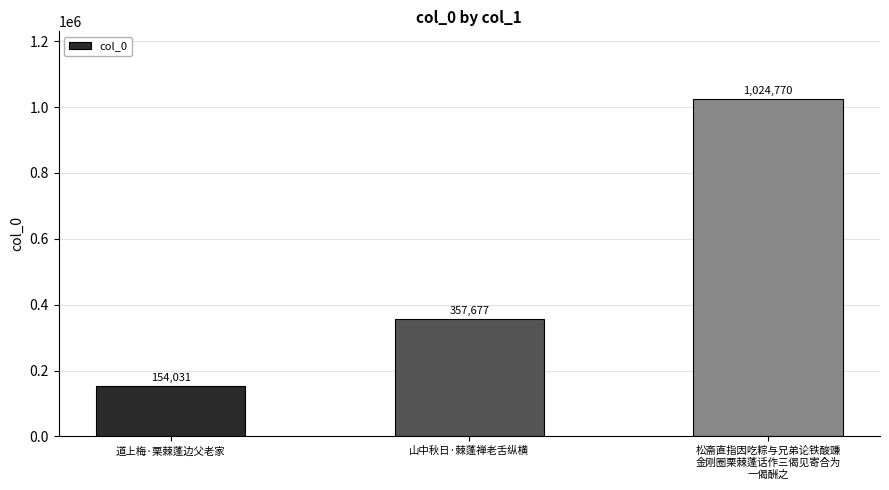

How many values are below 357677?

1